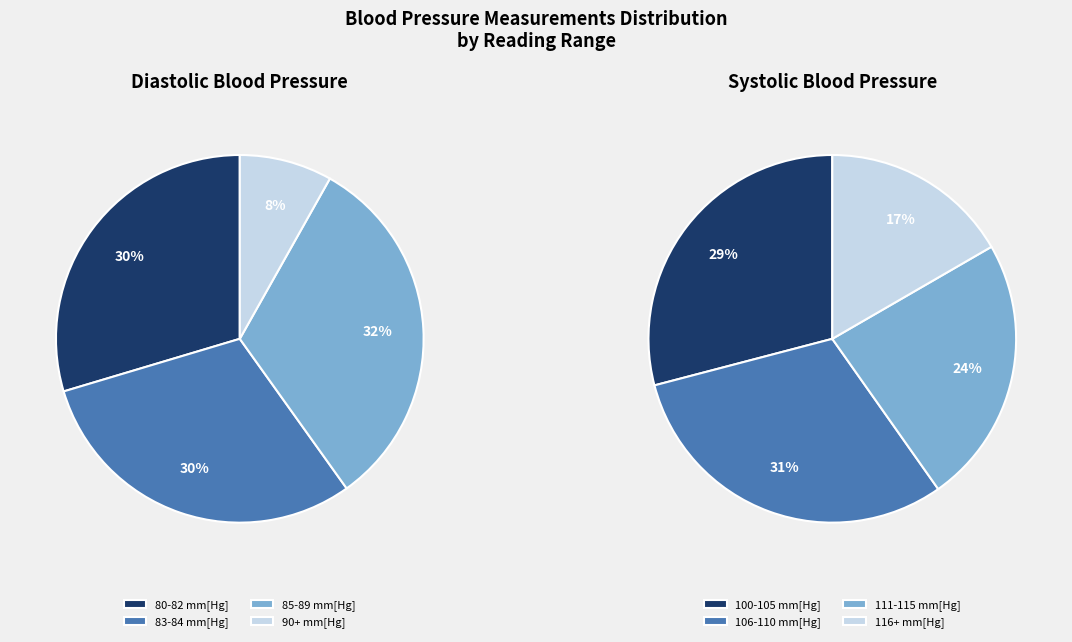

Which slice is the smallest?

Diastolic Blood Pressure